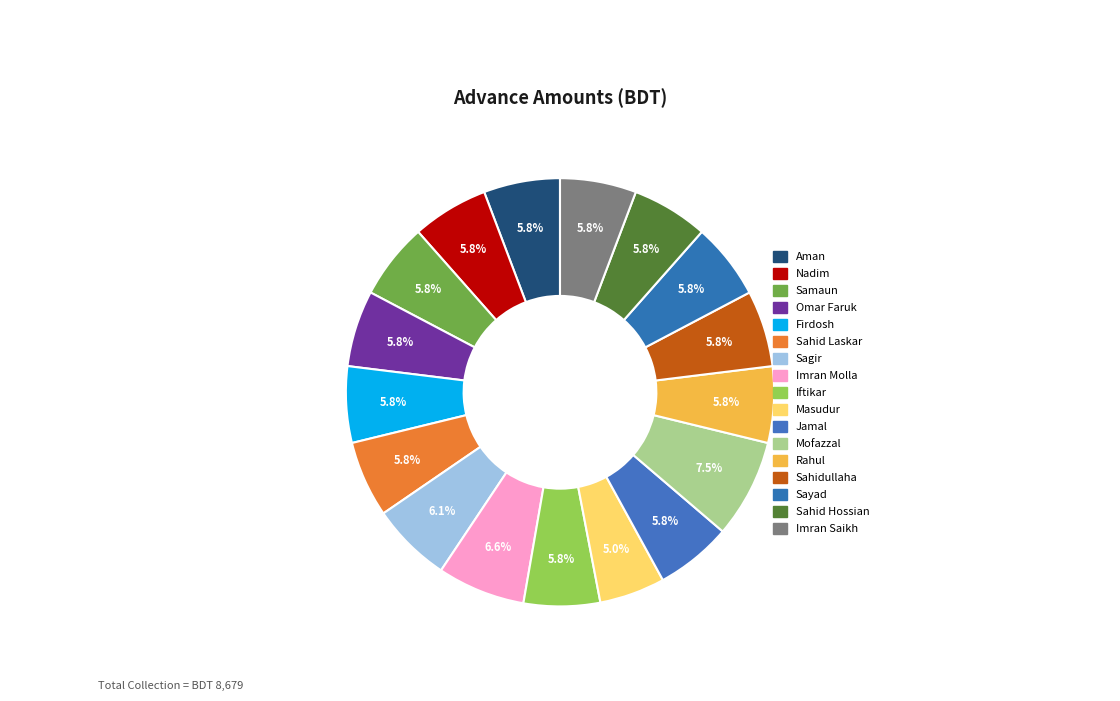

How many slices are in this pie chart?

17